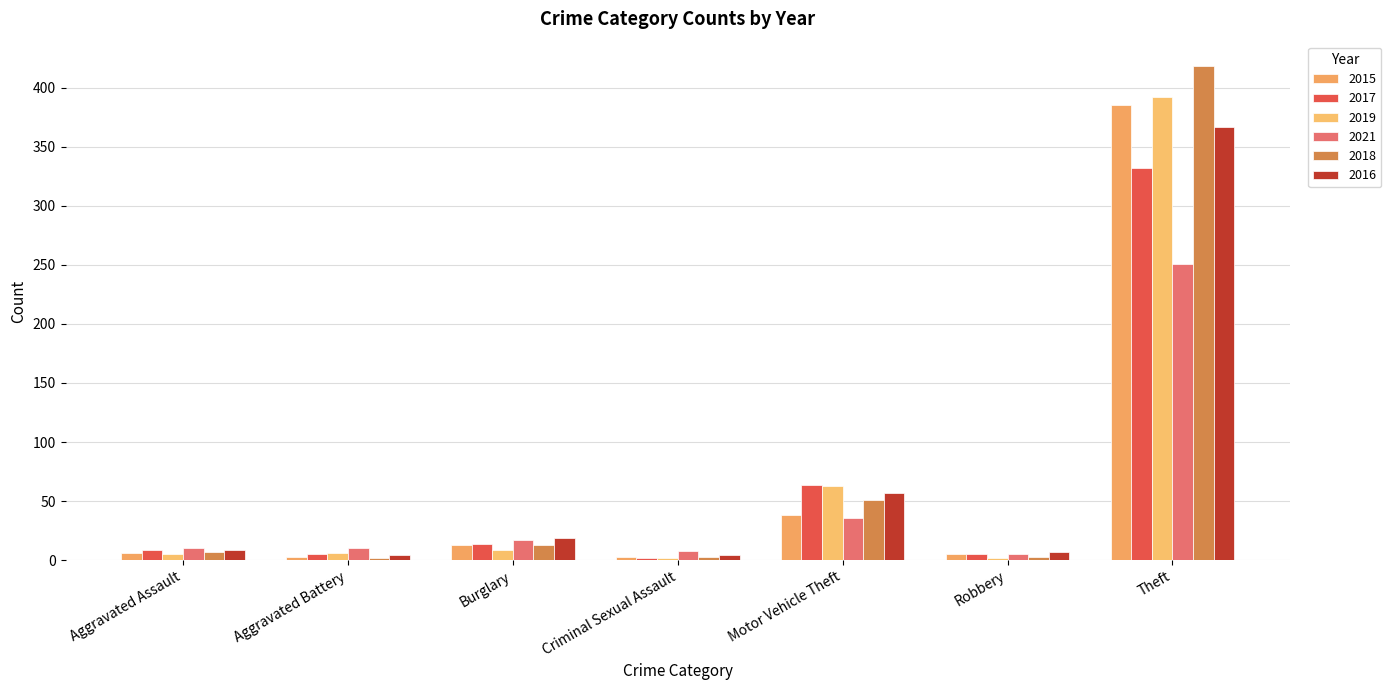

Which series has the largest range (max minus min)?

2018